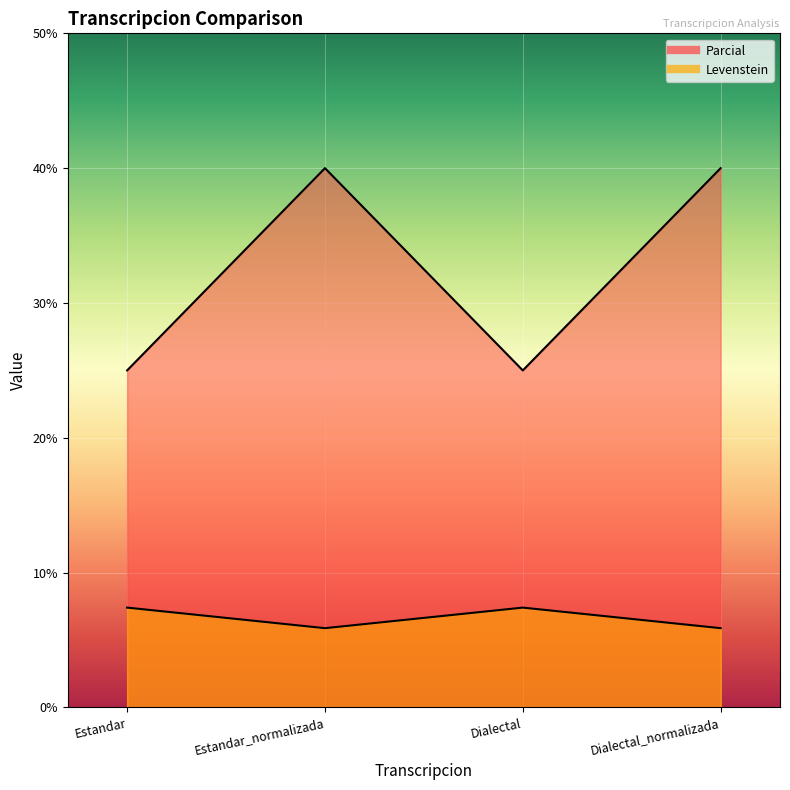

How many values in the Levenstein series are below 40?

2